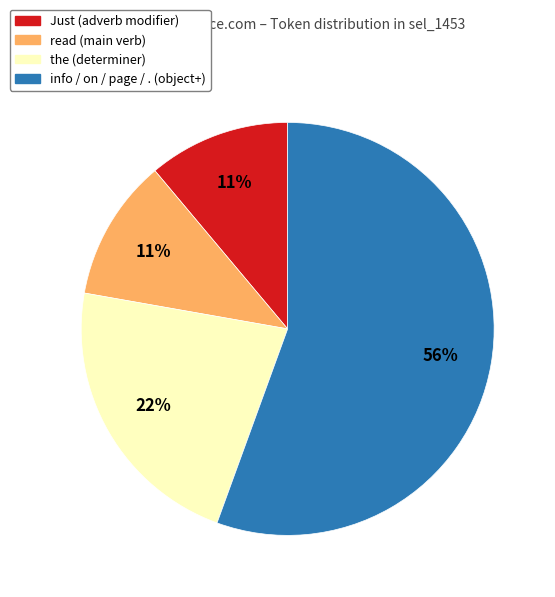

Count the number of slices in the pie.

4